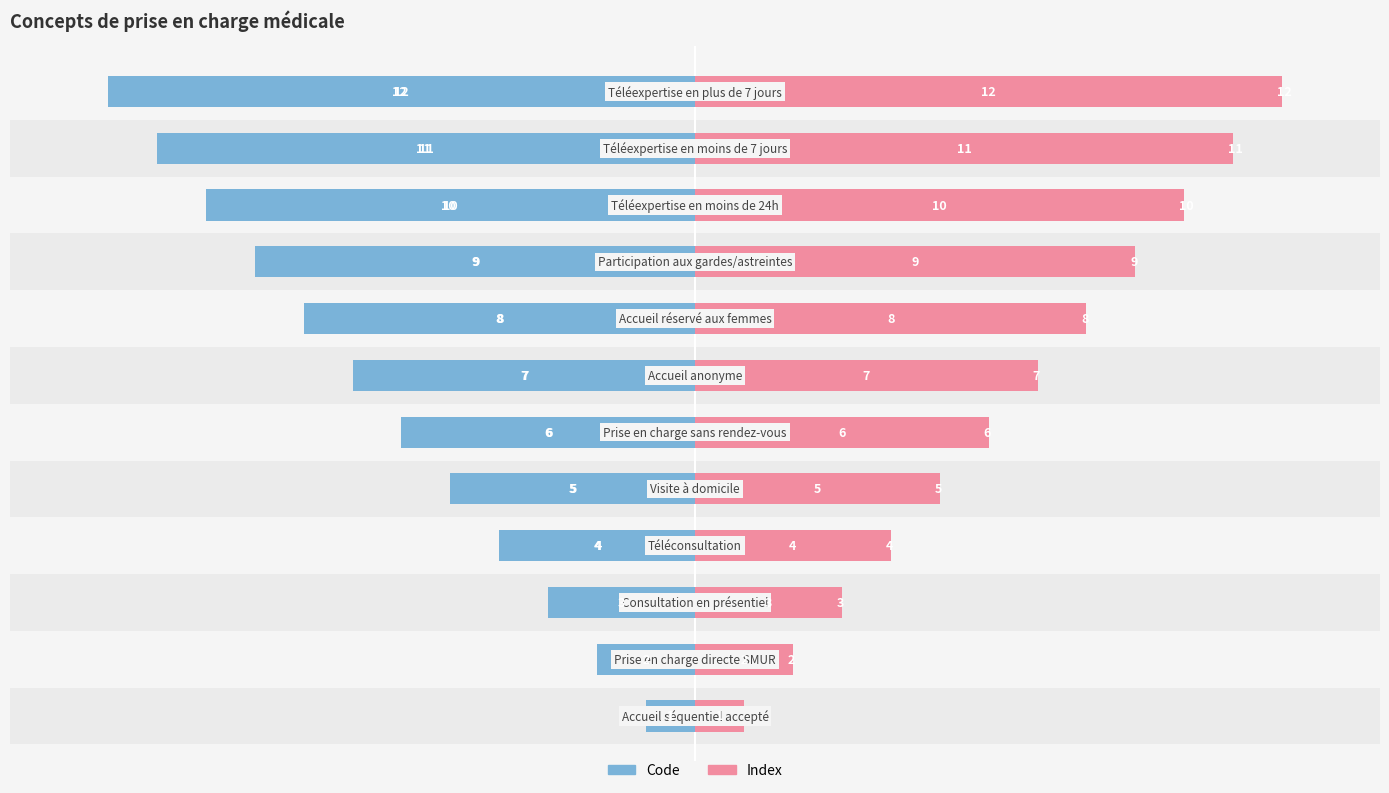

What is the value of the Index bar at the 7th from the left?

7